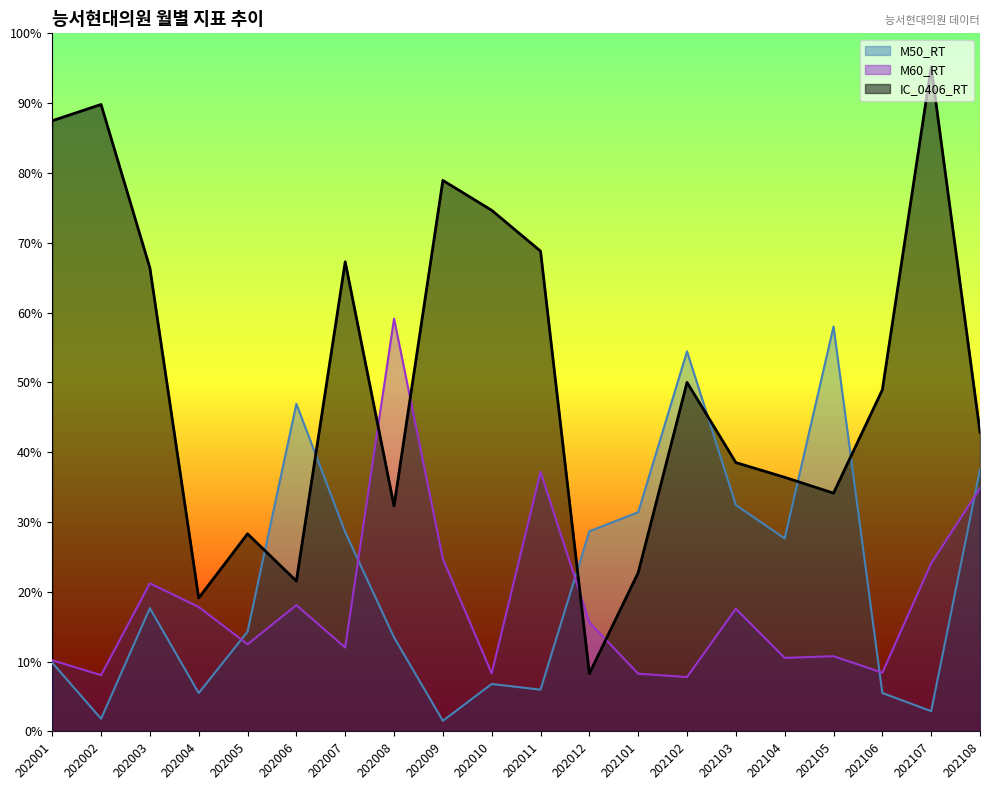

True or false: M50_RT and IC_0406_RT intersect in this chart.

True